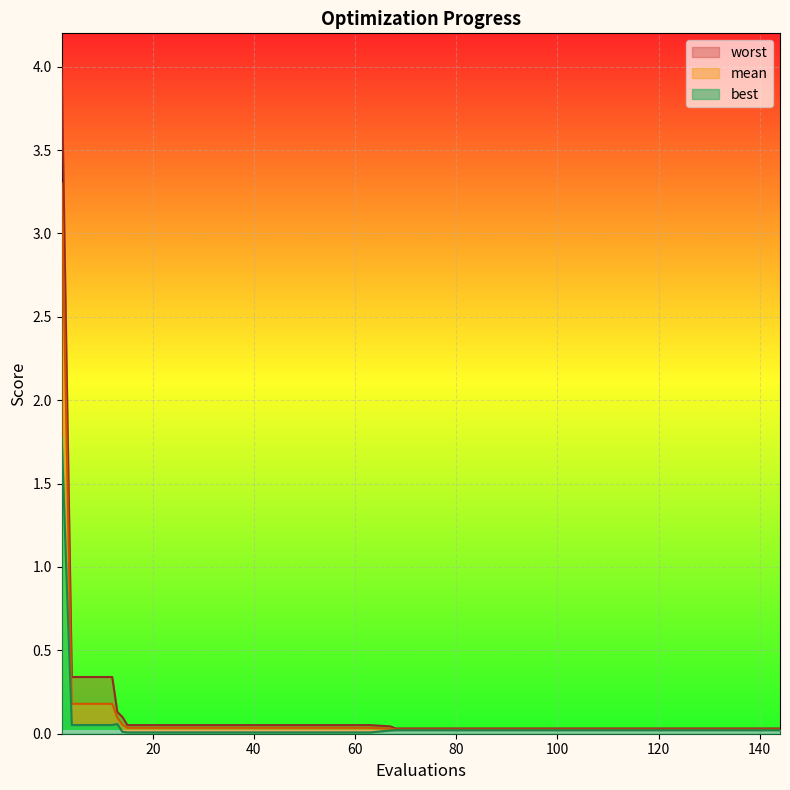

At 63, list the series in order from largest to smallest.

worst, mean, best